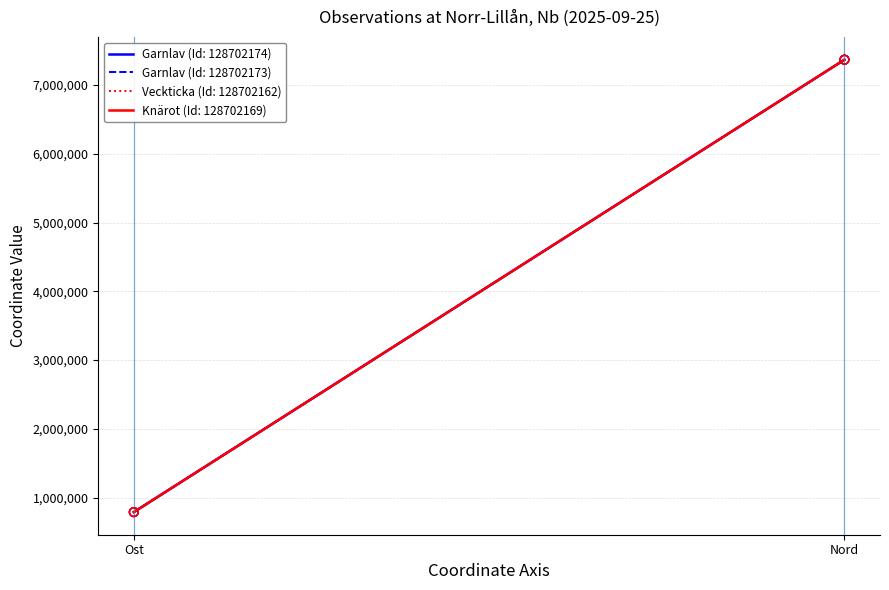

Which series has the largest total across all categories?

Garnlav (Id: 128702173)